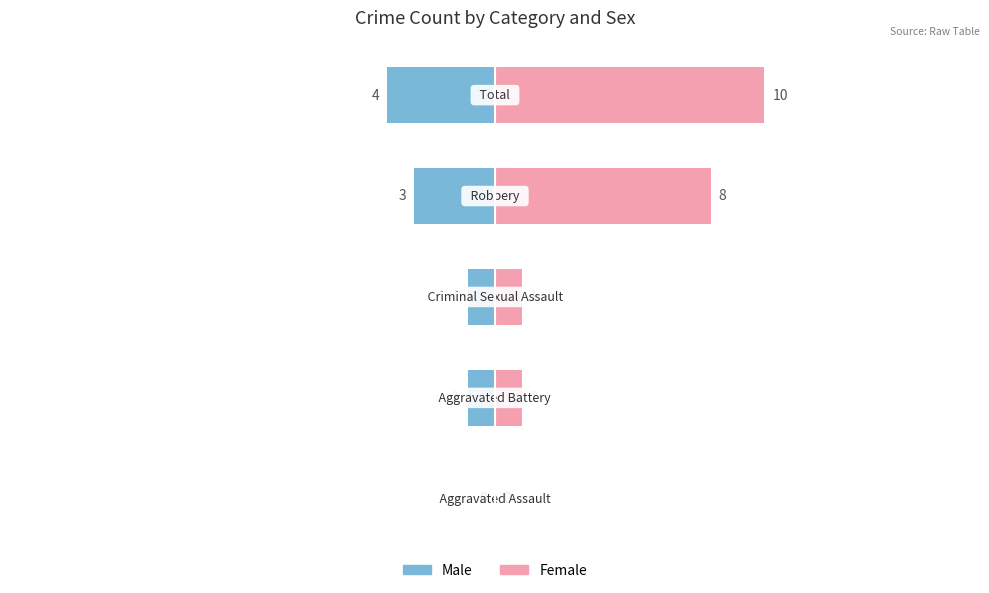

How many groups of bars are there?

5